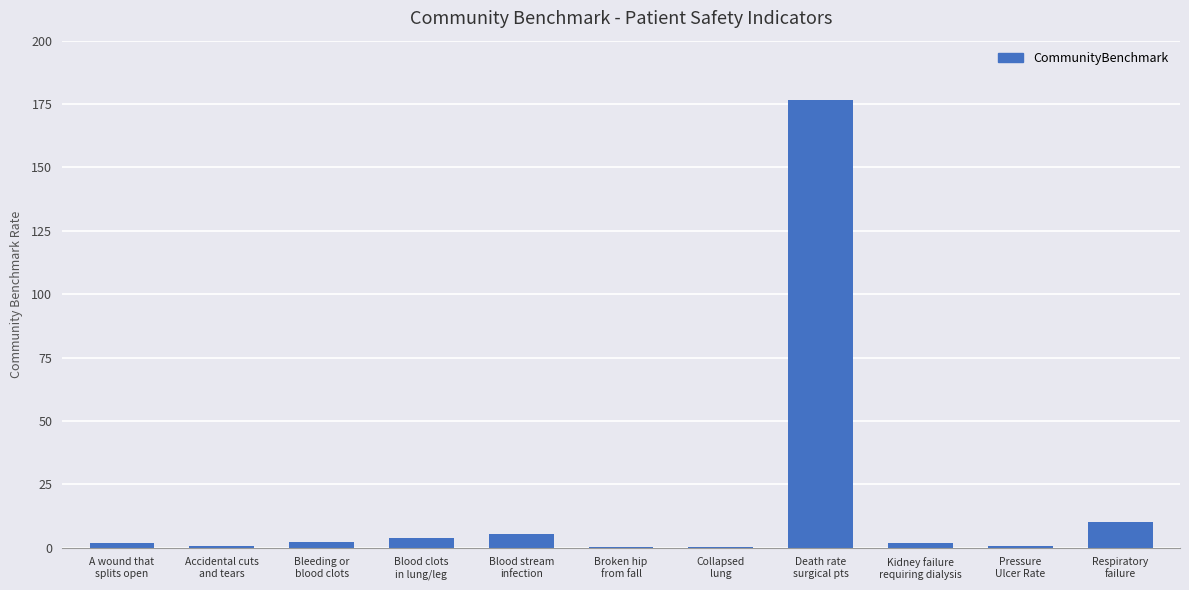

What is the greatest value displayed?

176.6